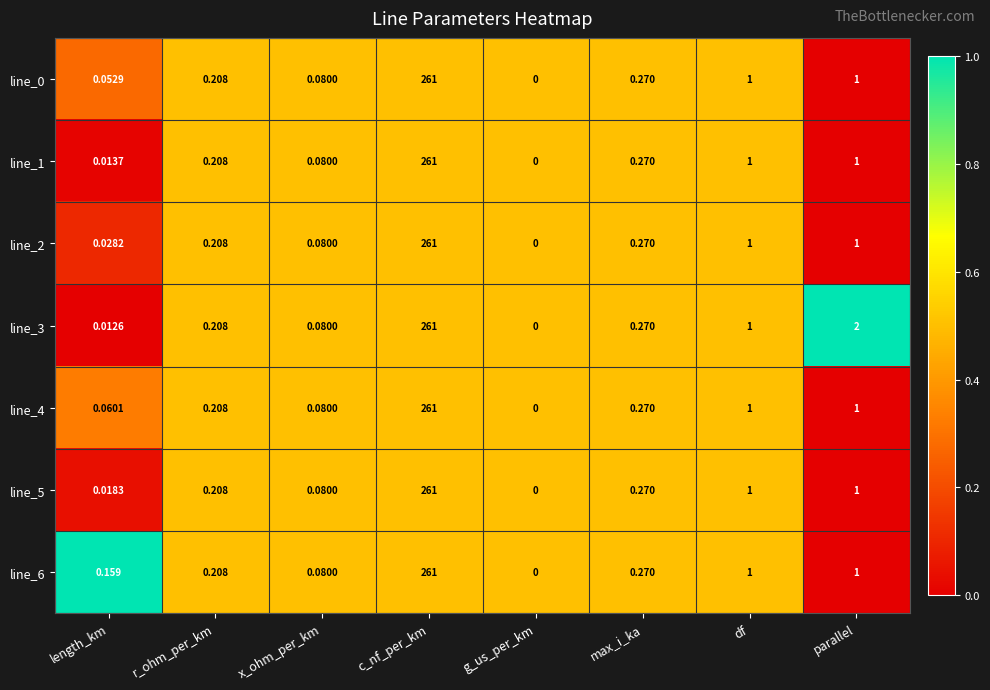

Which series has the largest total across all categories?

line_3